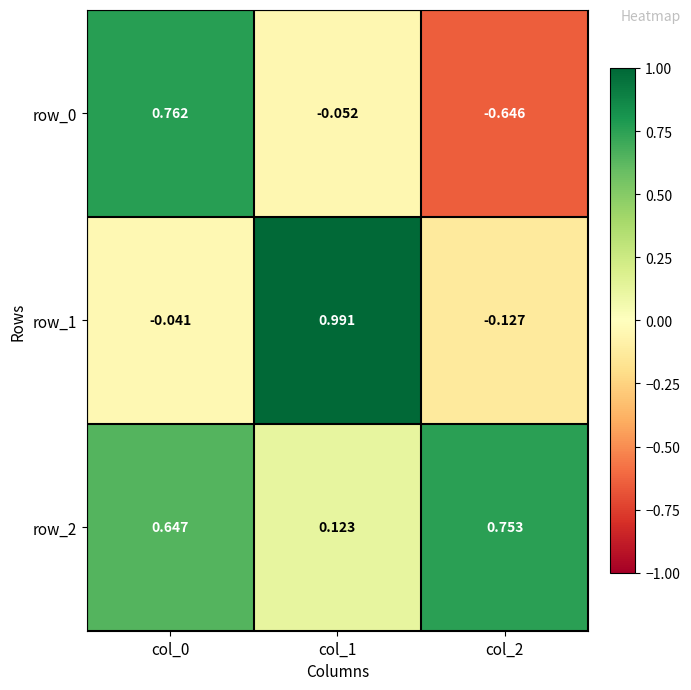

At which label does row_2 reach its minimum?

col_1